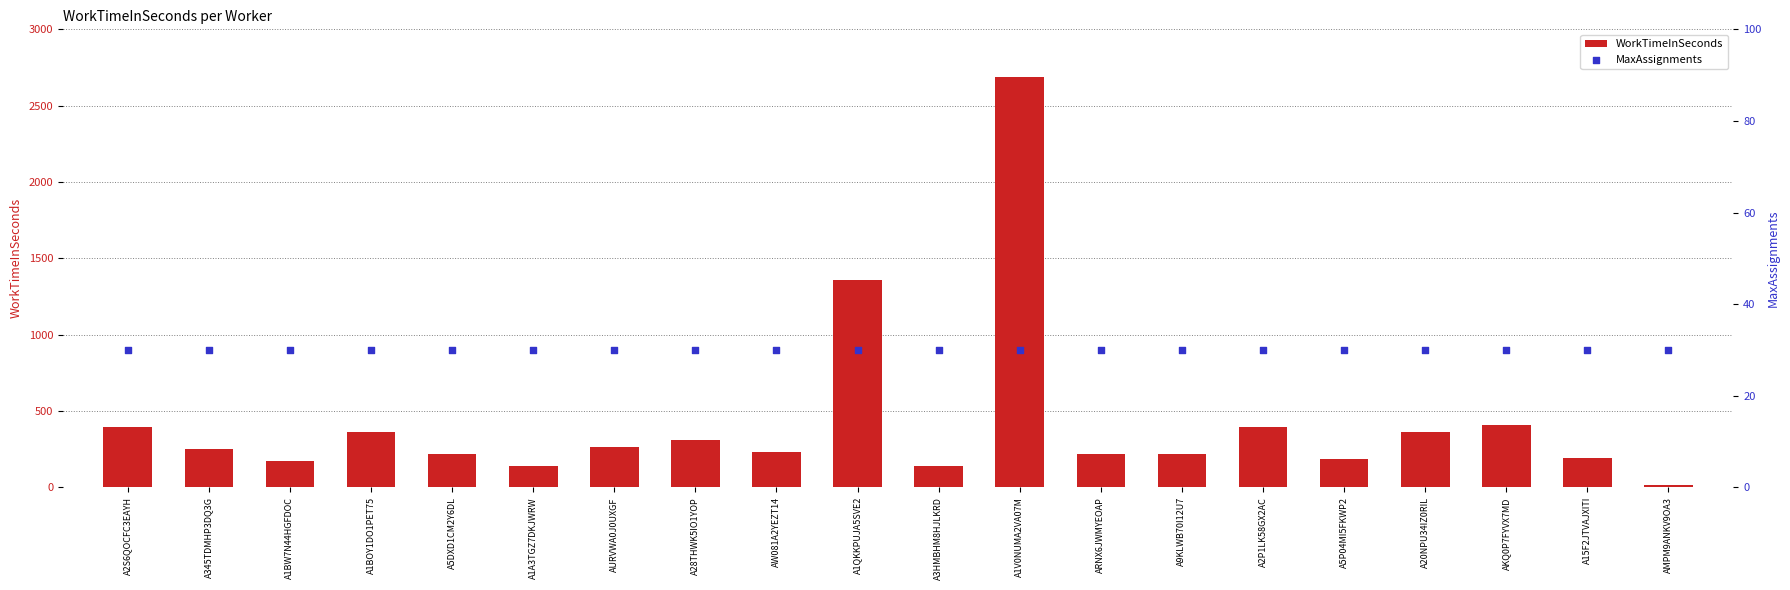

What is the total value across all series at AURVWA0J0UXGF?

295